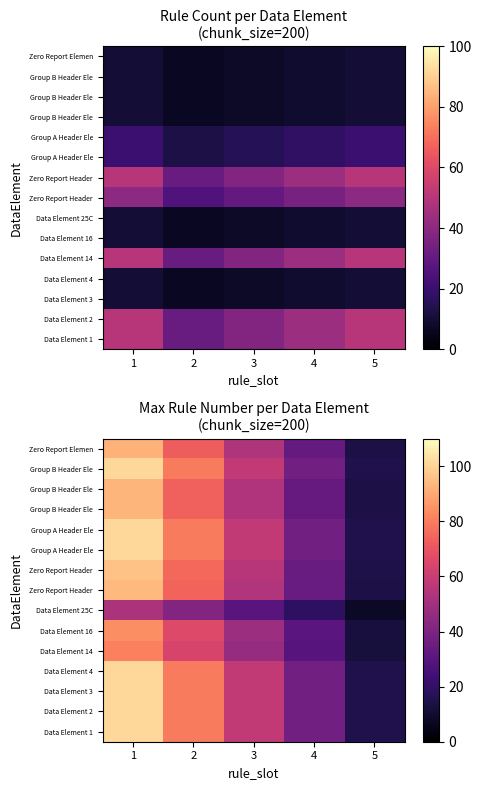

What is the minimum value shown in the chart?

7.8